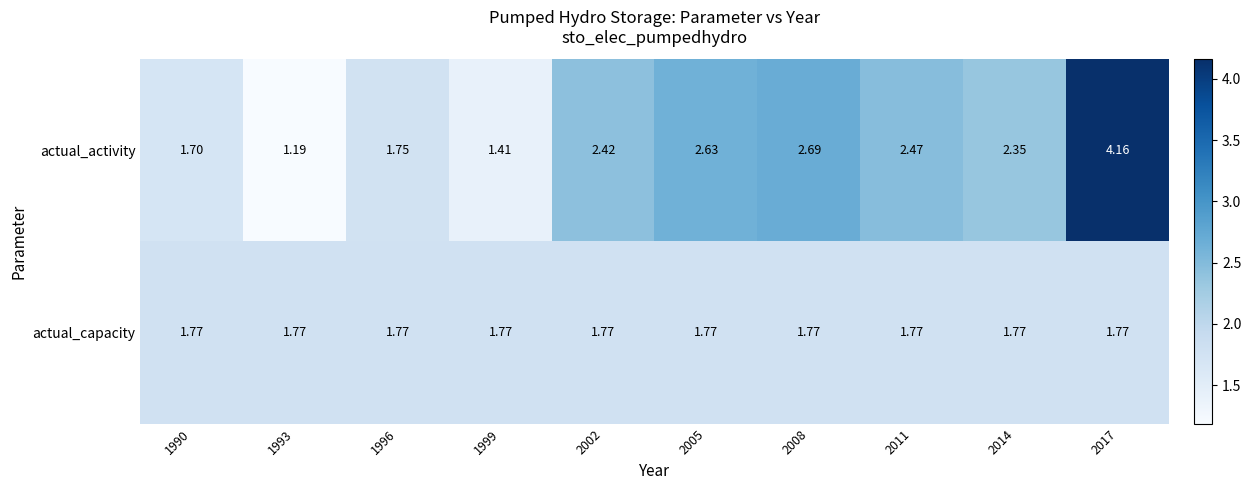

Which series has the largest total across all categories?

actual_activity